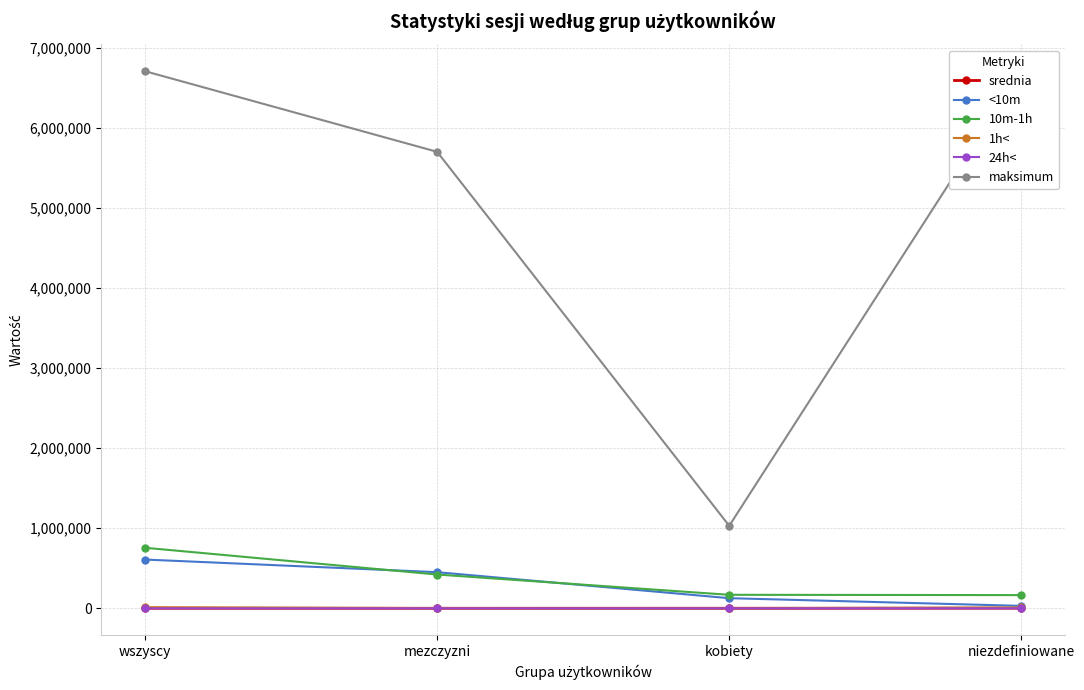

At which category is the sum across all series the highest?

wszyscy